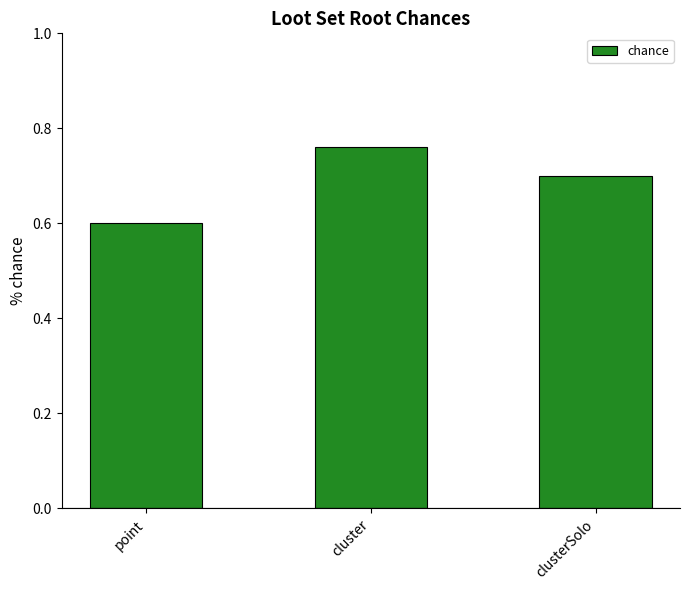

What is the approximate value at clusterSolo?

0.7